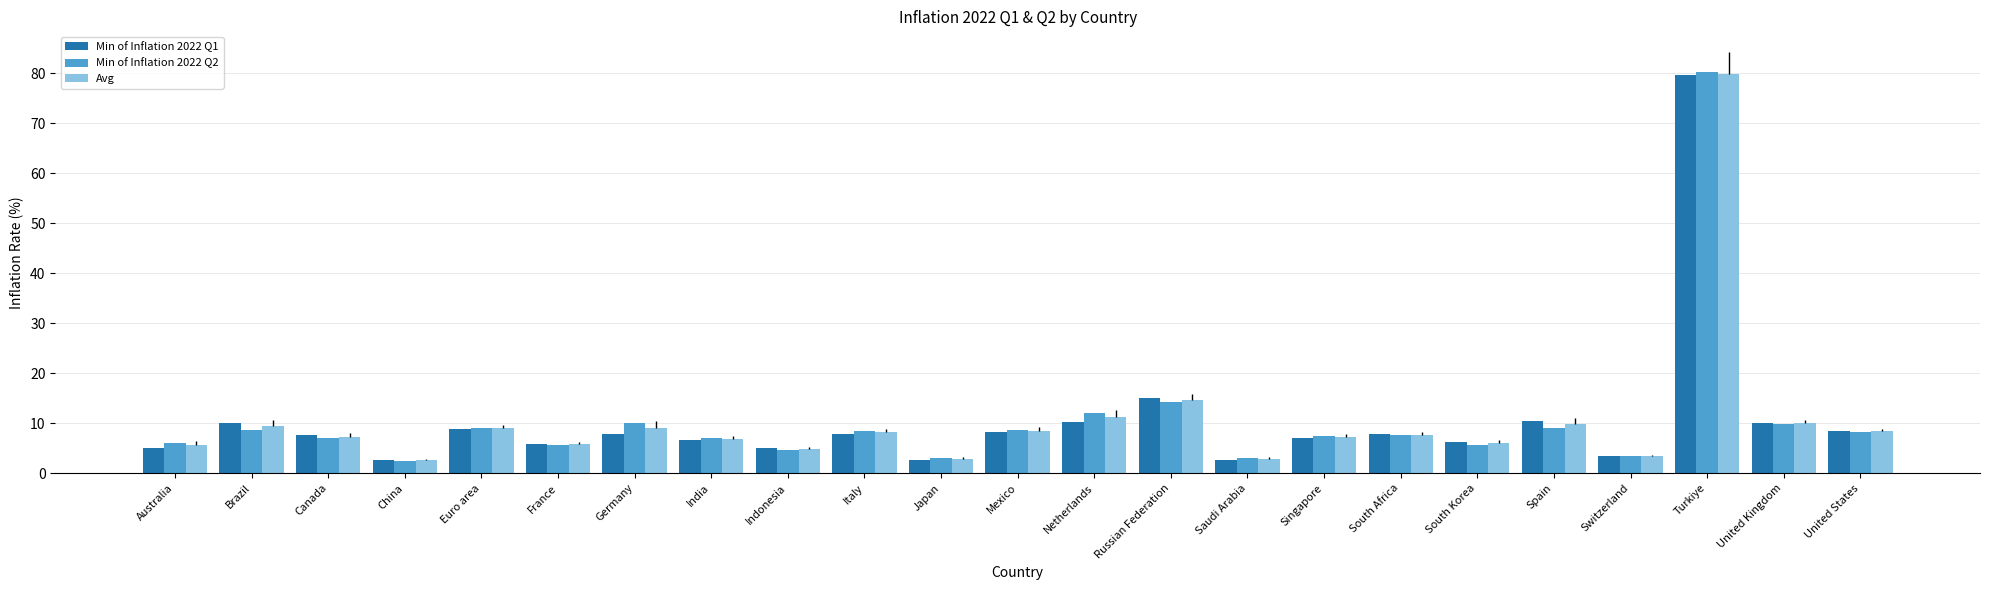

What is the difference between the Avg values at United Kingdom and Mexico?

1.6